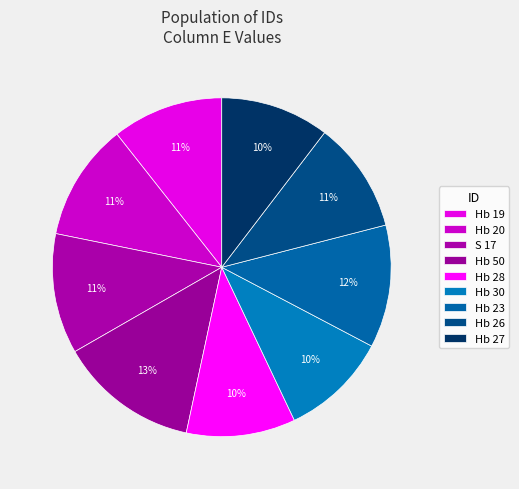

What is the ratio of the value at Hb 30 to the value at Hb 20?

0.9